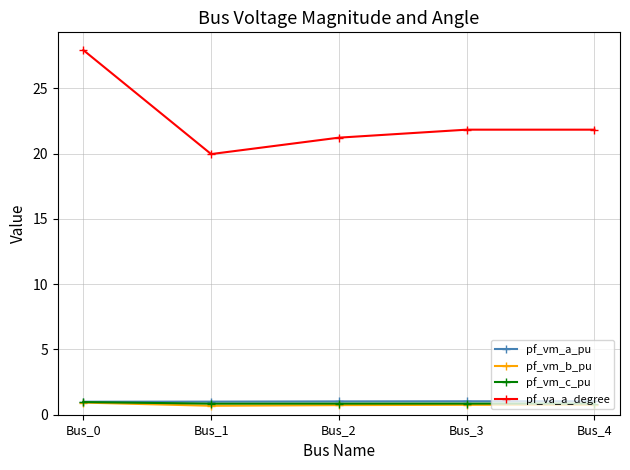

What is the value of the pf_vm_c_pu point at the 3rd from the left?

0.9